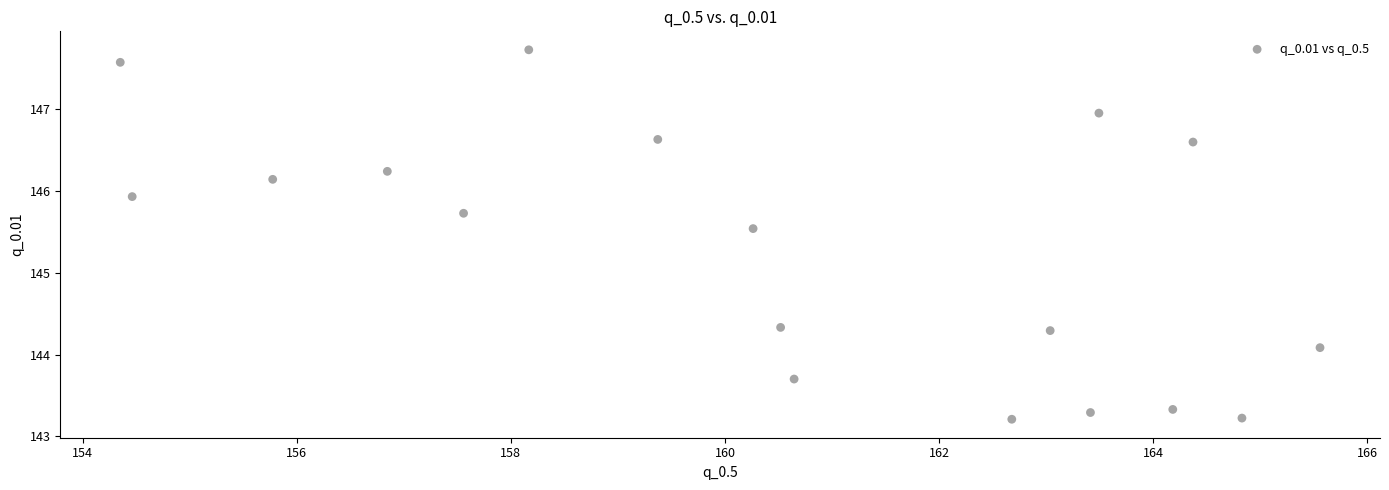

What Y value in the scatter plot is closest to 145?

145.5